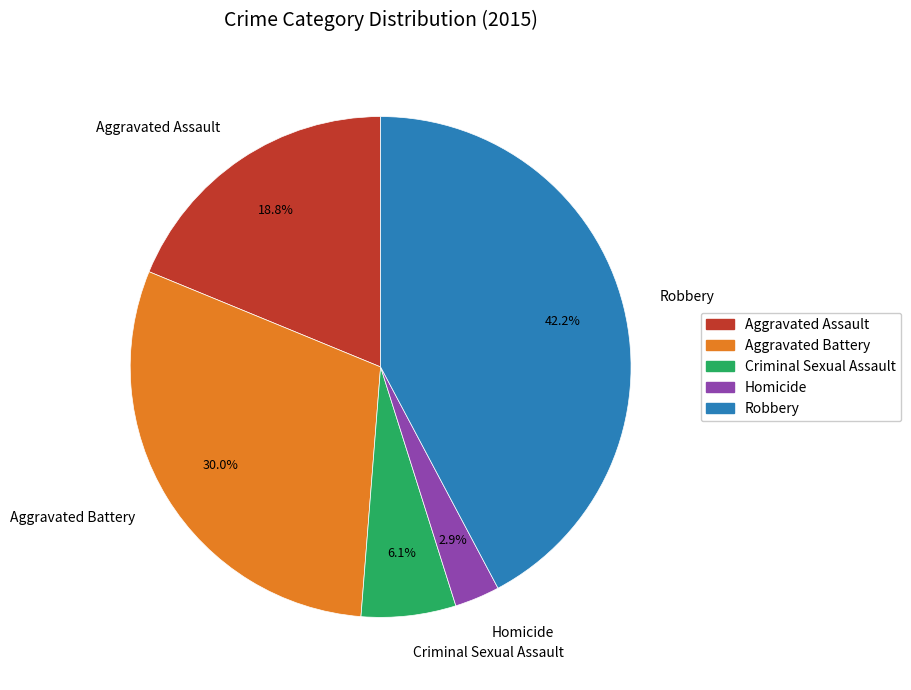

Combined, what portion of the pie is Aggravated Assault and Homicide?

21.7%